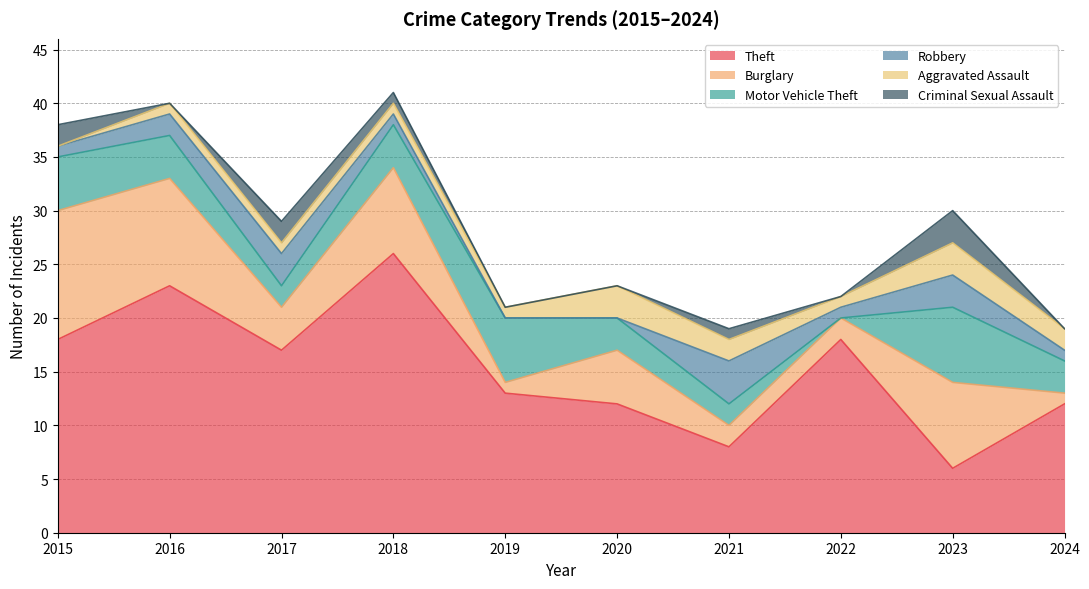

Reading right to left, list all the values displayed in this chart.

Theft: 12	6	18	8	12	13	26	17	23	18
Burglary: 1	8	2	2	5	1	8	4	10	12
Motor Vehicle Theft: 3	7	0	2	3	6	4	2	4	5
Robbery: 1	3	1	4	0	0	1	3	2	1
Aggravated Assault: 2	3	1	2	3	1	1	1	1	0
Criminal Sexual Assault: 0	3	0	1	0	0	1	2	0	2